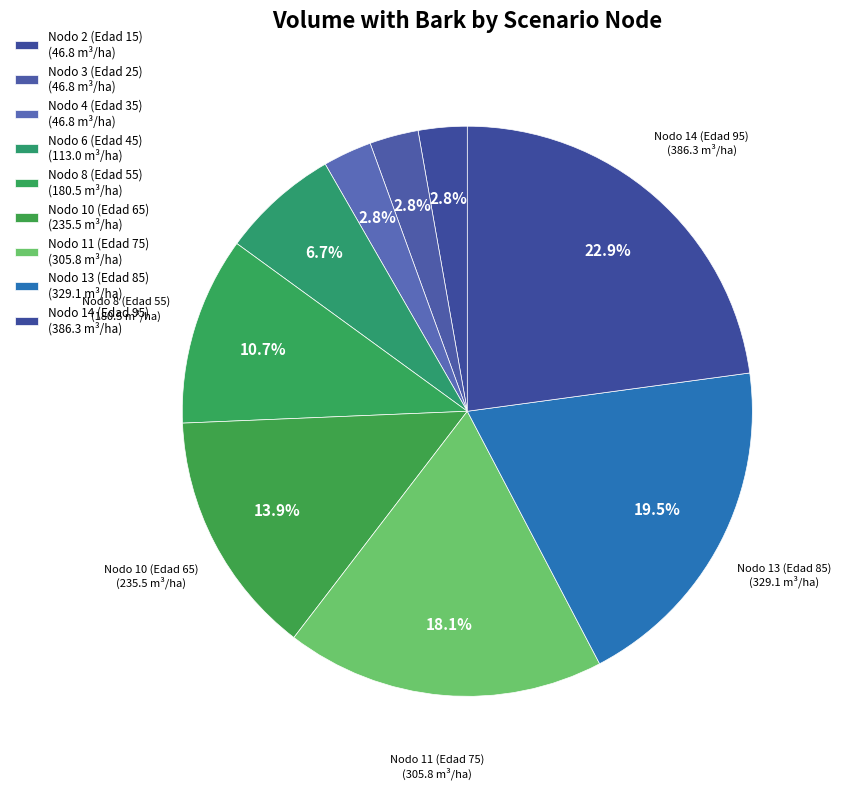

How many slices are in this pie chart?

9